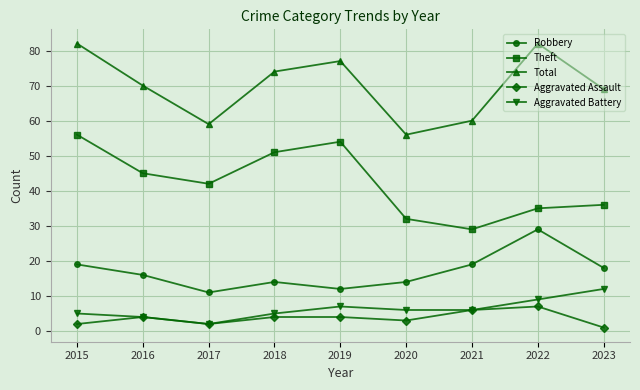

True or false: Theft has a value of 28 at 2018.

False